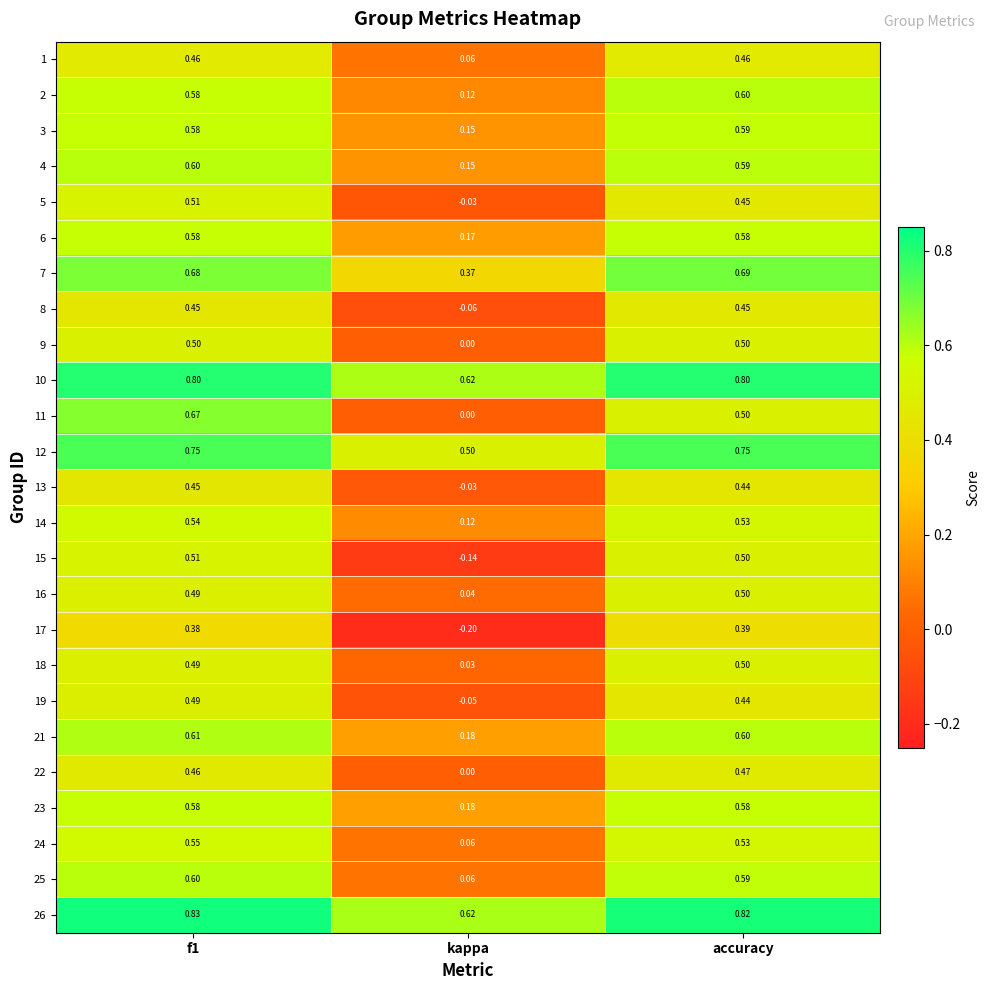

Where is 1 nearest to the value 0?

kappa